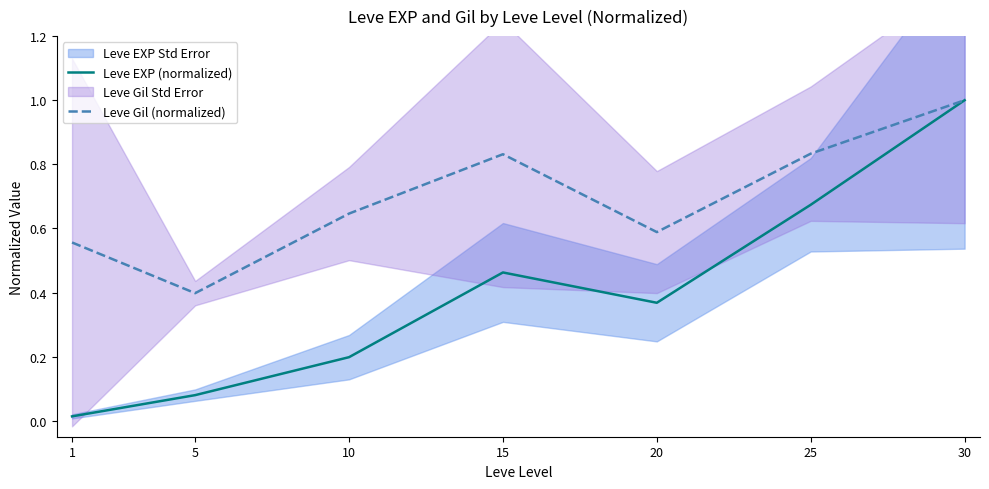

How many Leve Gil (normalized) values are between 0 and 1?

7